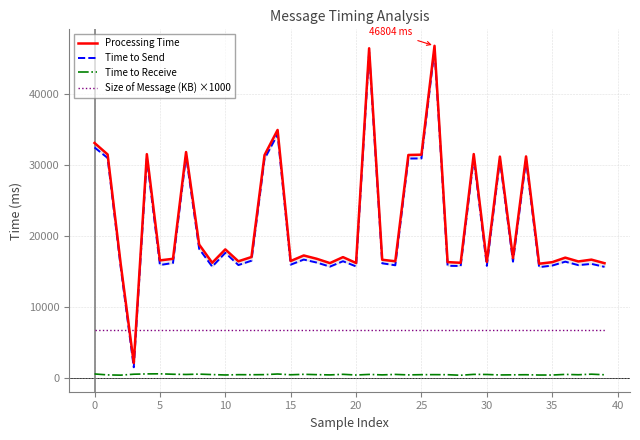

True or false: Time to Receive and Size of Message (KB) ×1000 intersect in this chart.

False